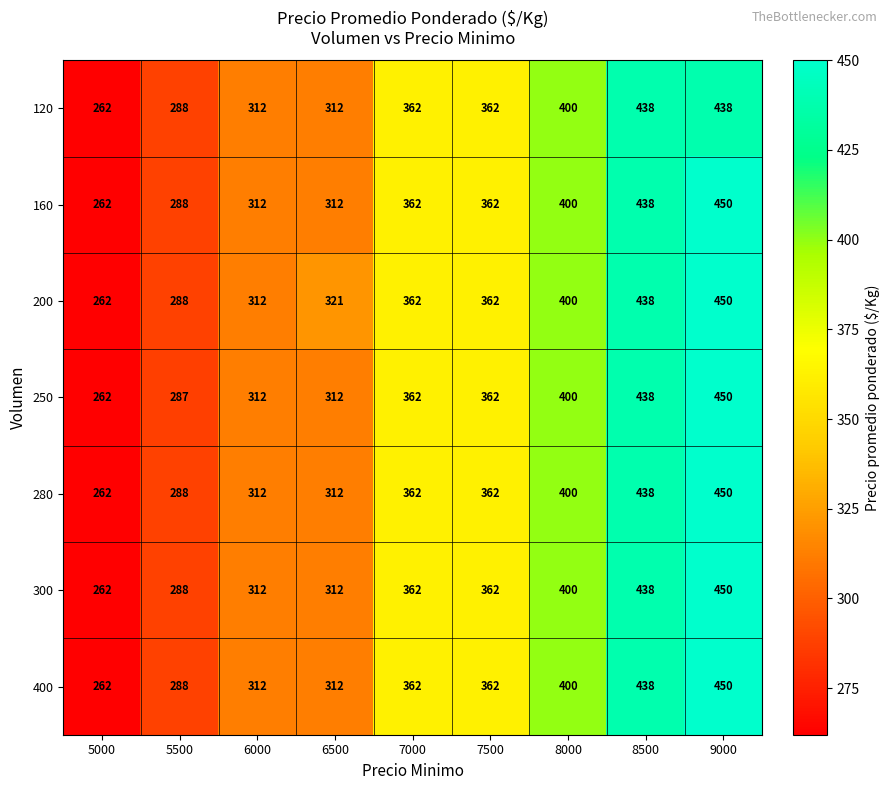

What is the difference between the maximum and minimum values in the 400 series?

188